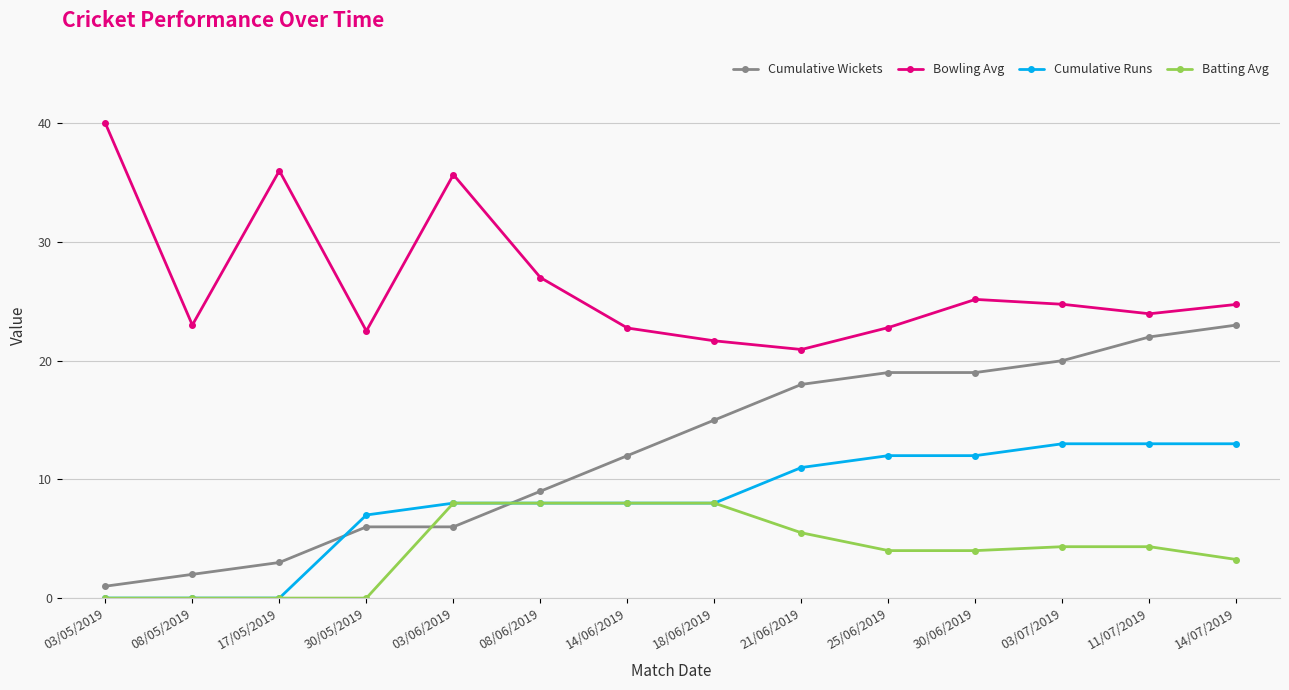

Count the number of categories in the chart.

14